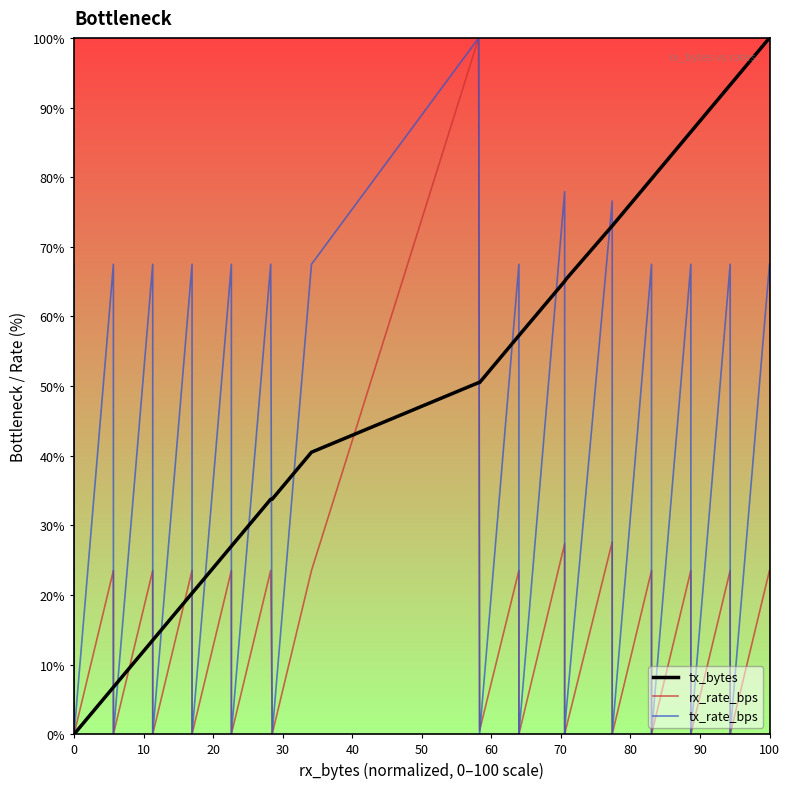

What is the difference between the maximum and minimum values in the tx_bytes series?

100.0